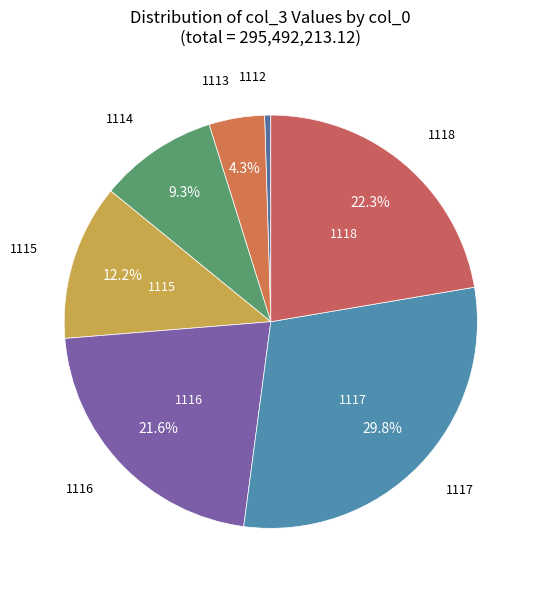

Between 1114 and 1117, which is larger?

1117